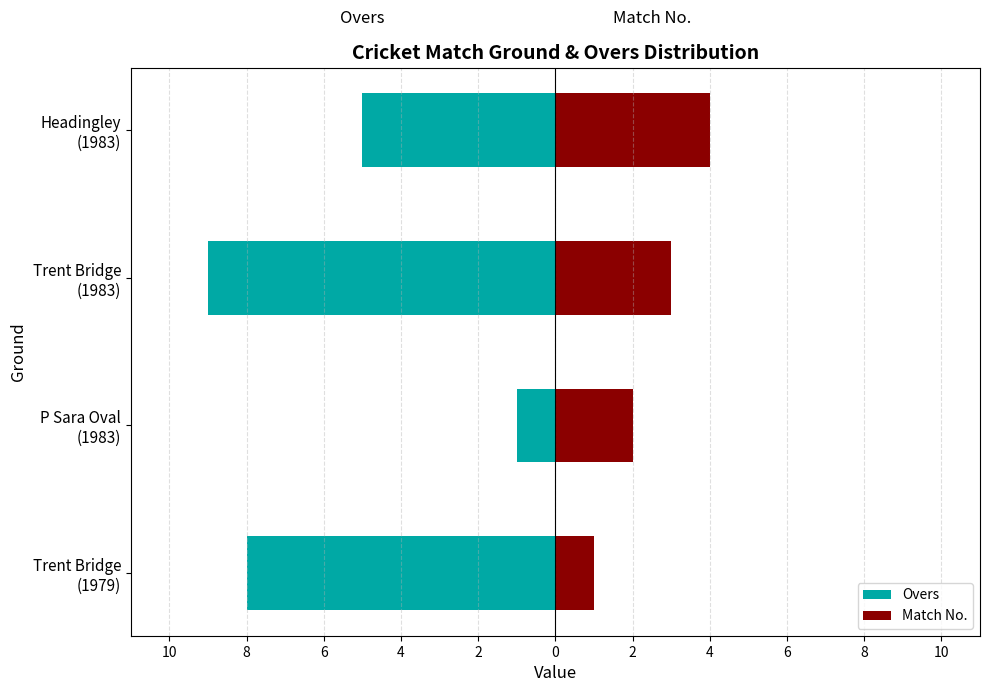

How many bars are there in total?

8